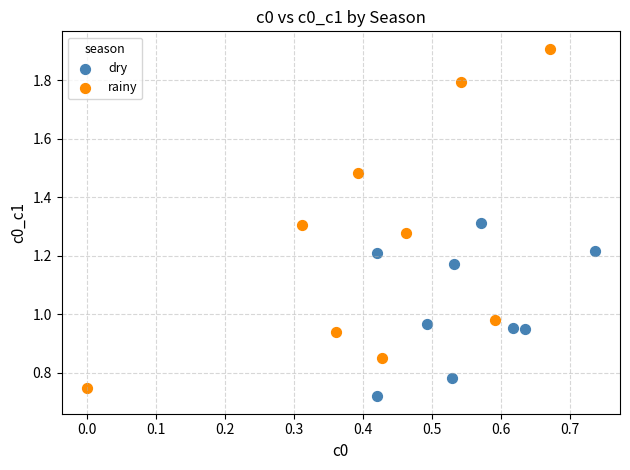

What are all the series names shown in the legend?

dry, rainy